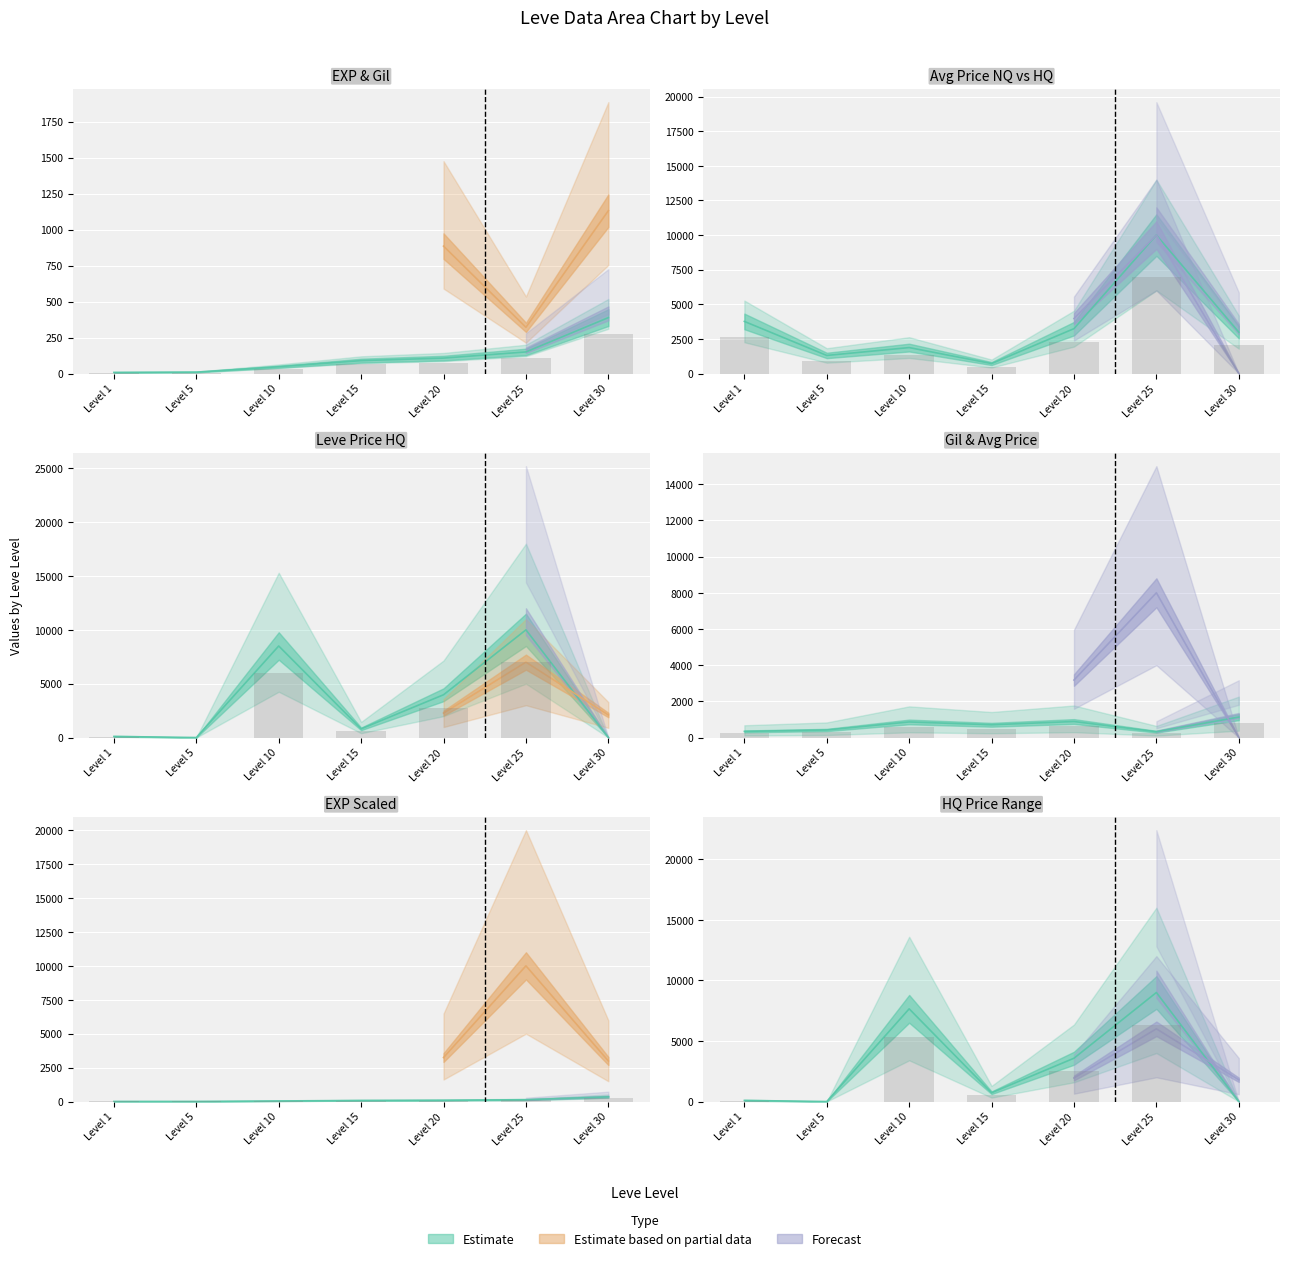

Is it true that Leve EXP equals 58.3 at Level 25?

False